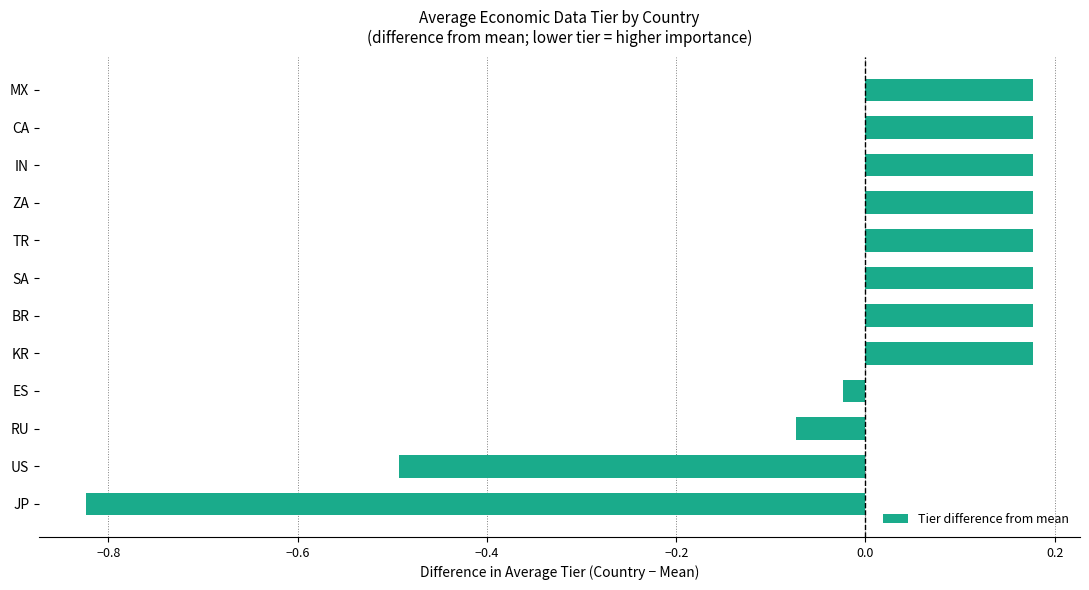

Which has a higher value, JP or CA?

CA